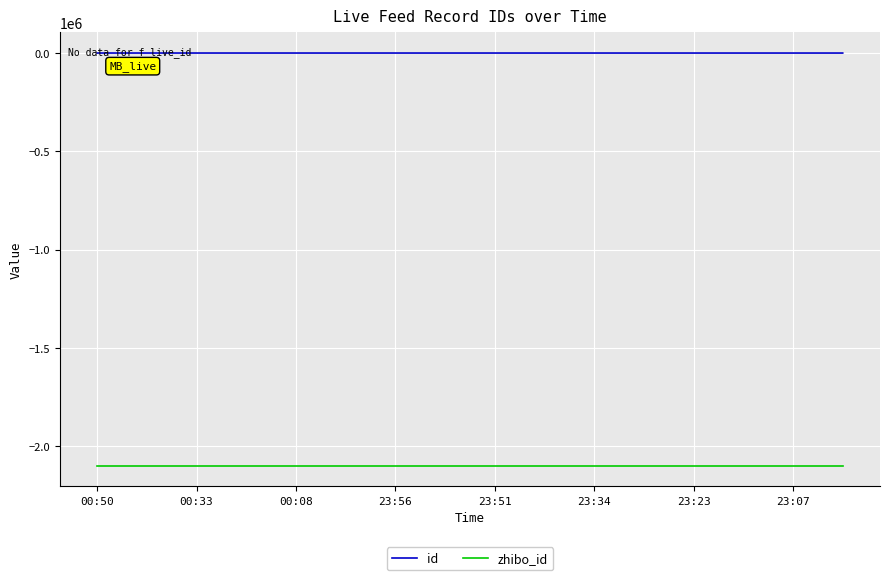

Rank the series by their average value, from highest to lowest.

id, zhibo_id